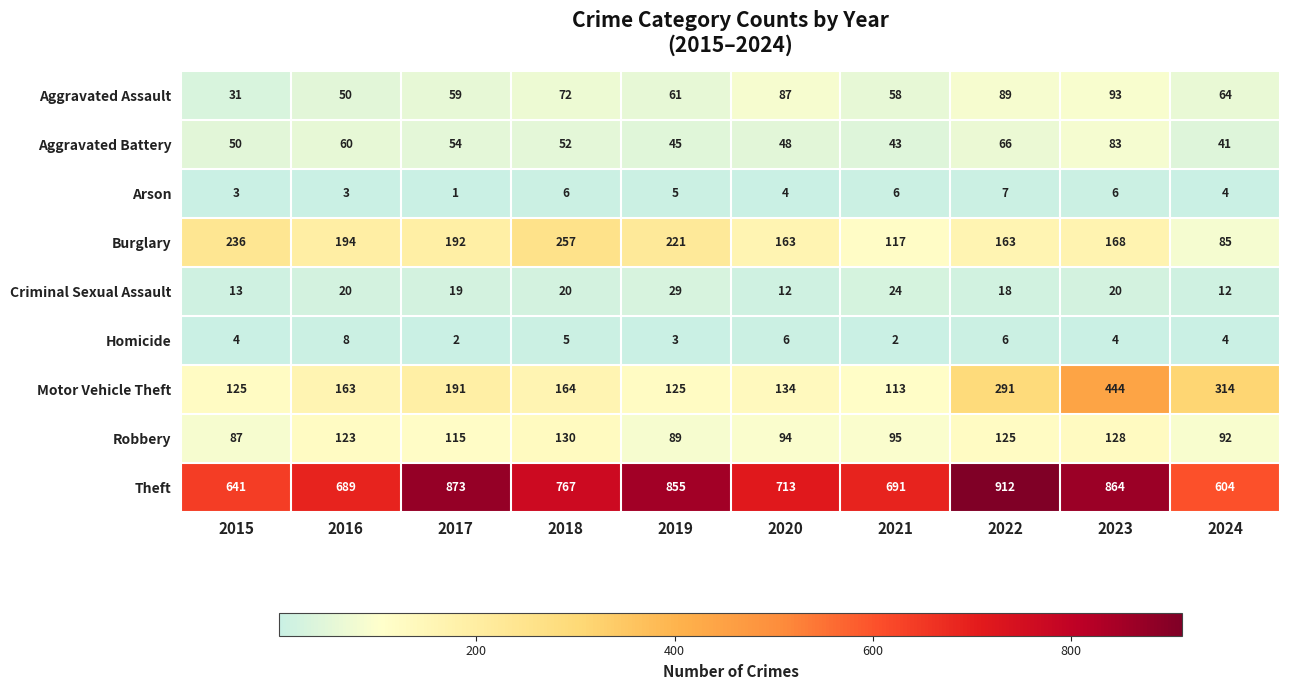

At which label does Motor Vehicle Theft first exceed 164?

2017